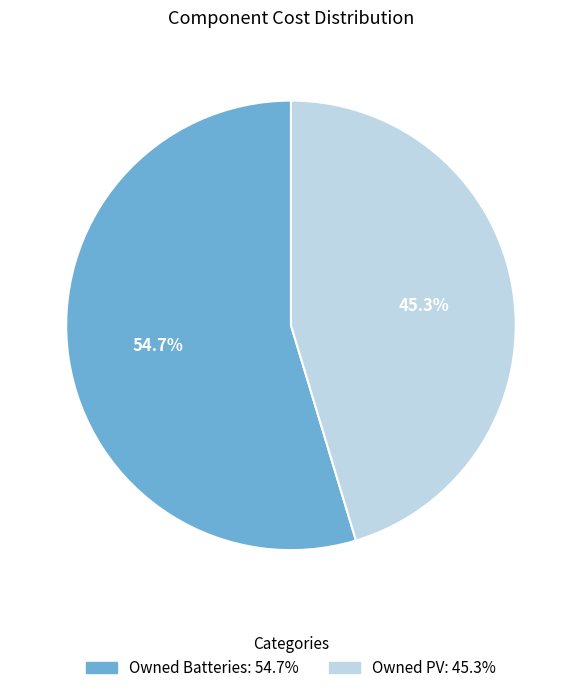

To the nearest percent, what is the difference between the Owned PV and Owned Batteries slice percentages?

9%